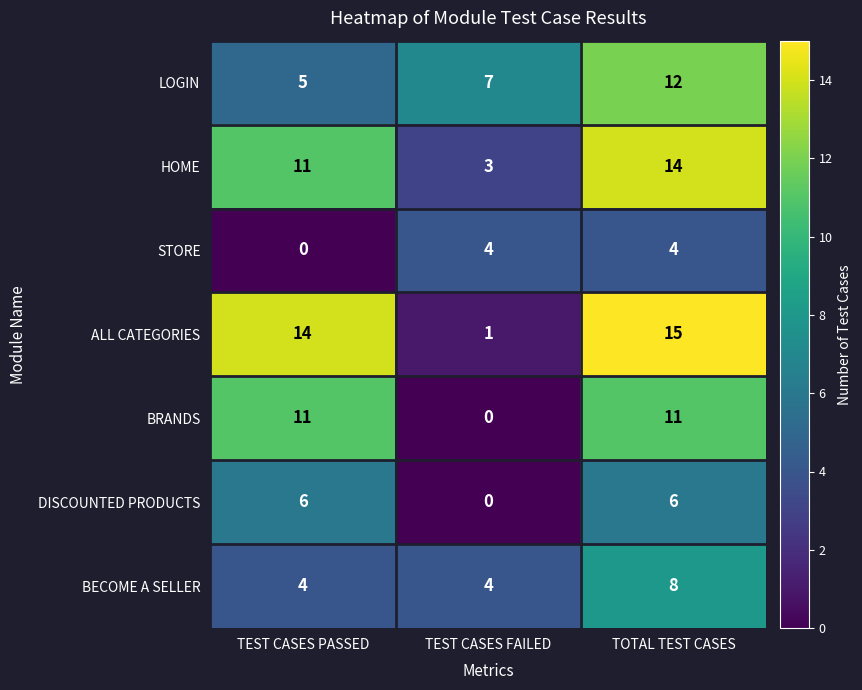

Which series has the largest total across all categories?

ALL CATEGORIES